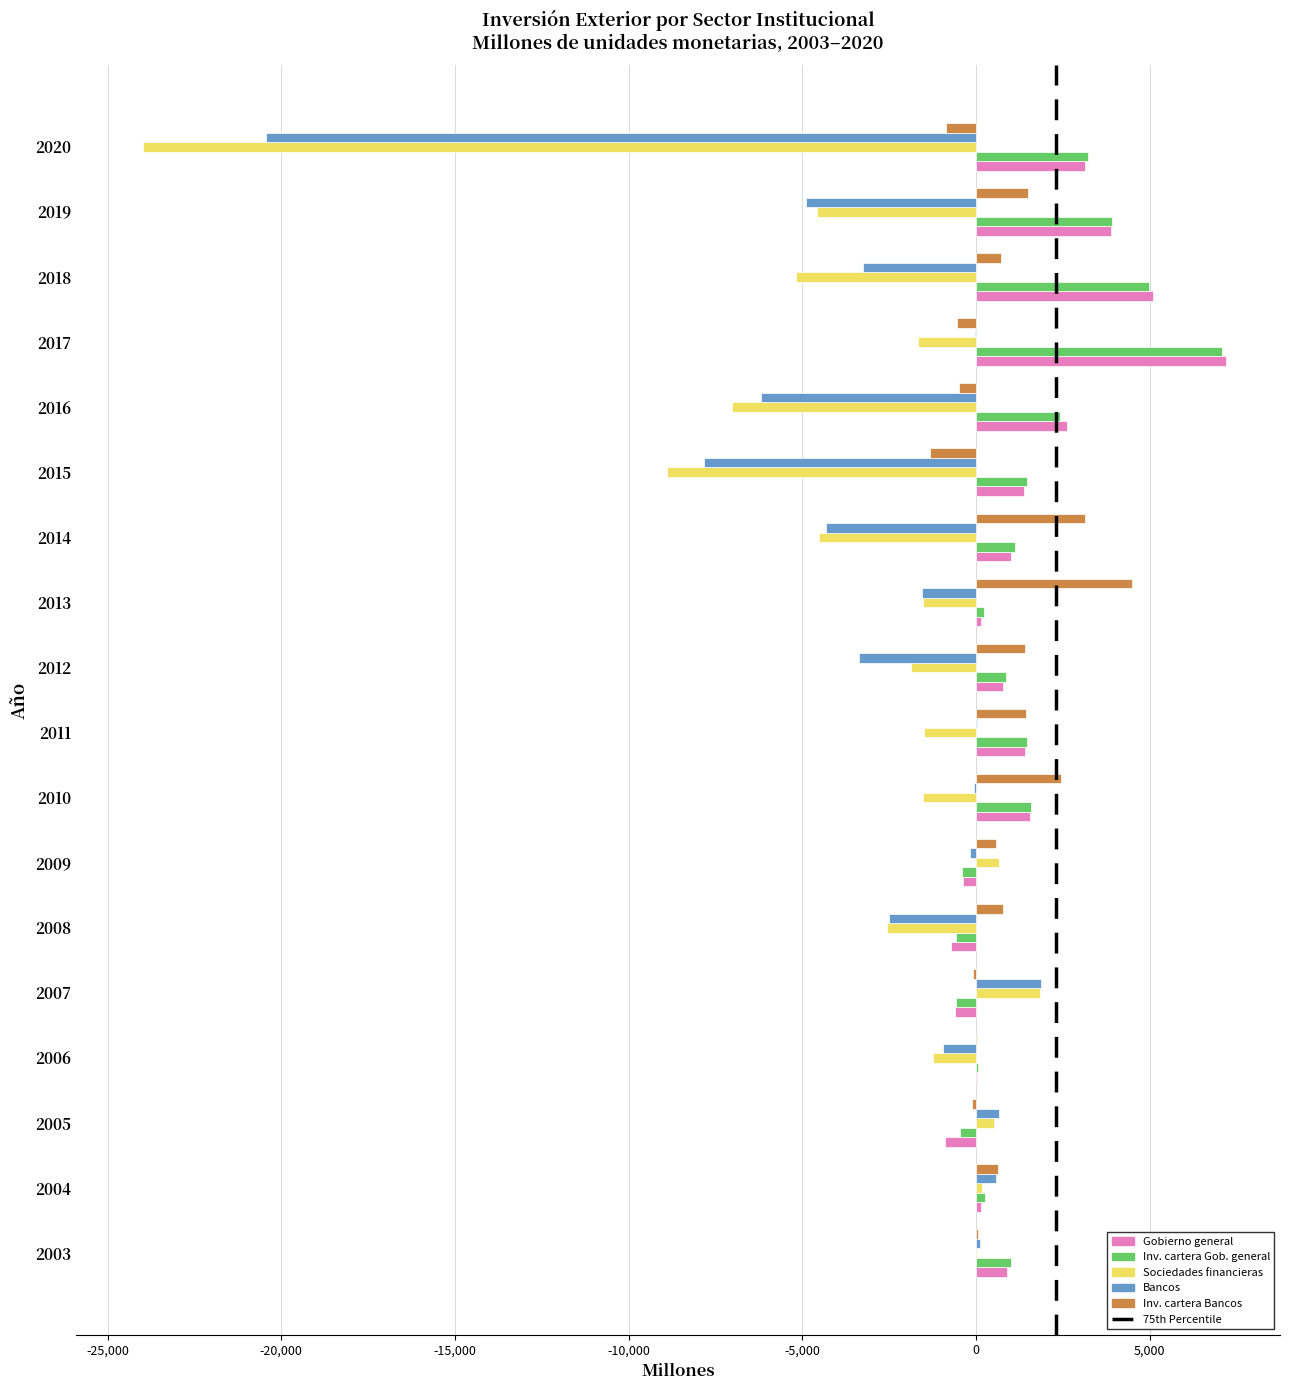

At which category is the sum across all series the highest?

2017